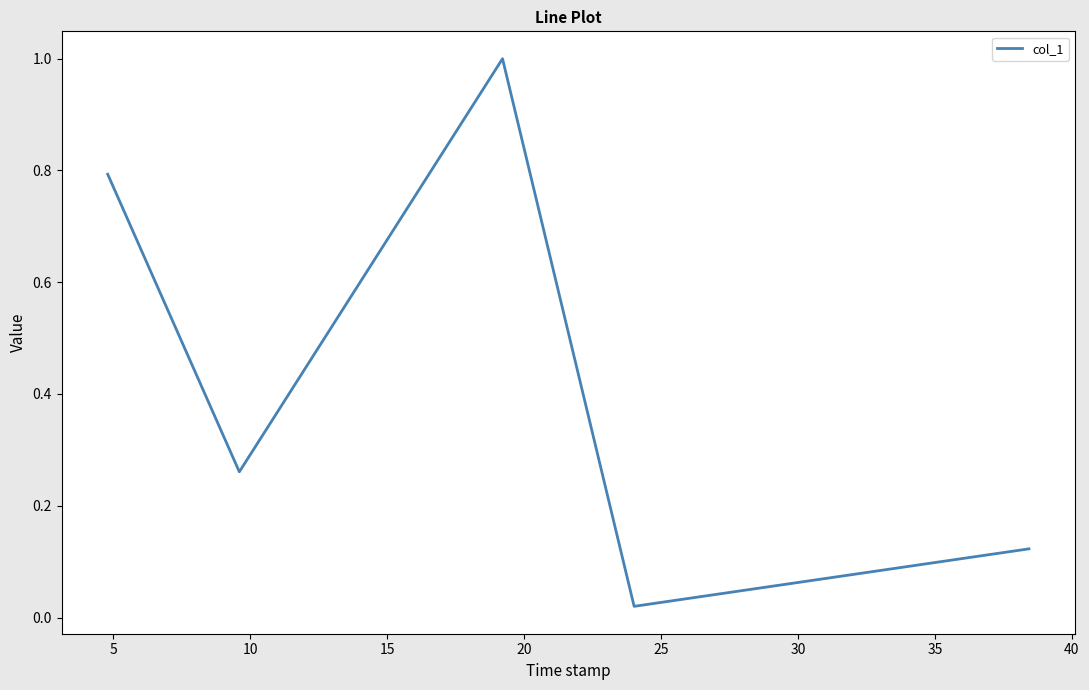

What is the sum of all values?

2.2